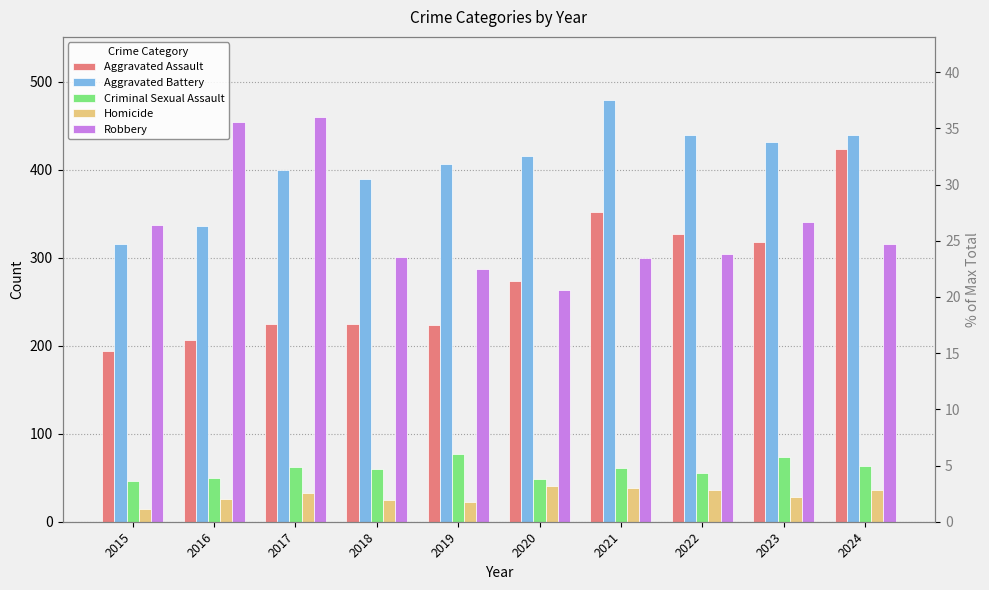

Count the number of categories in the chart.

10